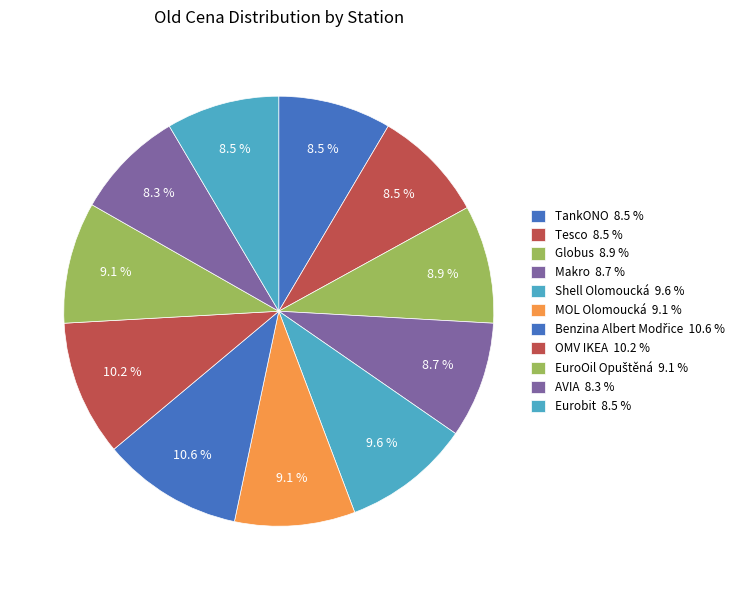

Which category has the smallest portion of the pie?

AVIA